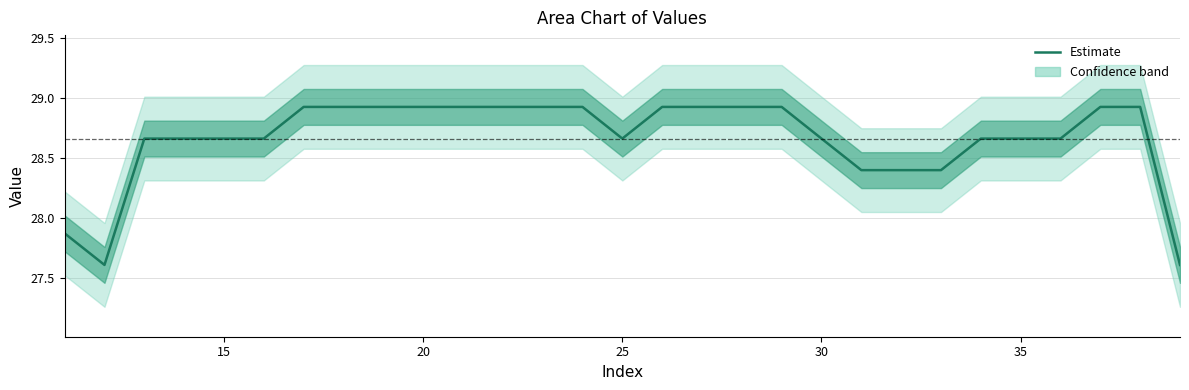

What is the minimum value for Estimate?

27.6